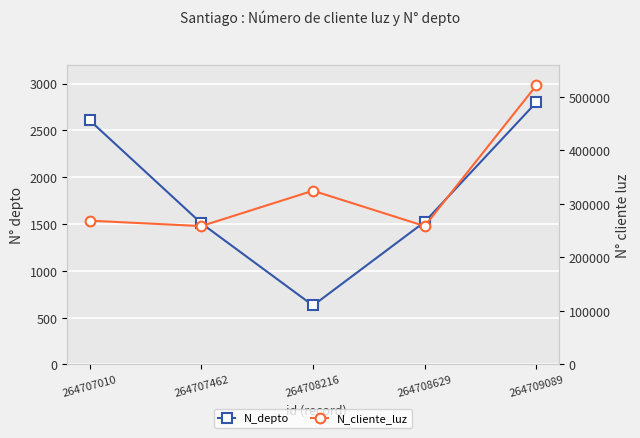

Between 264707010 and 264708216, which series saw the biggest shift?

N_cliente_luz